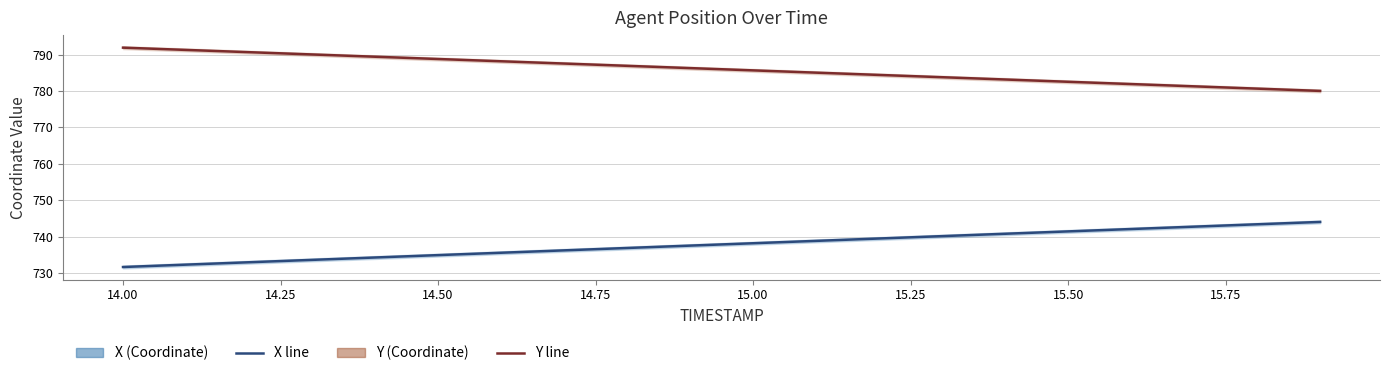

True or false: Y and X cross at least once.

False